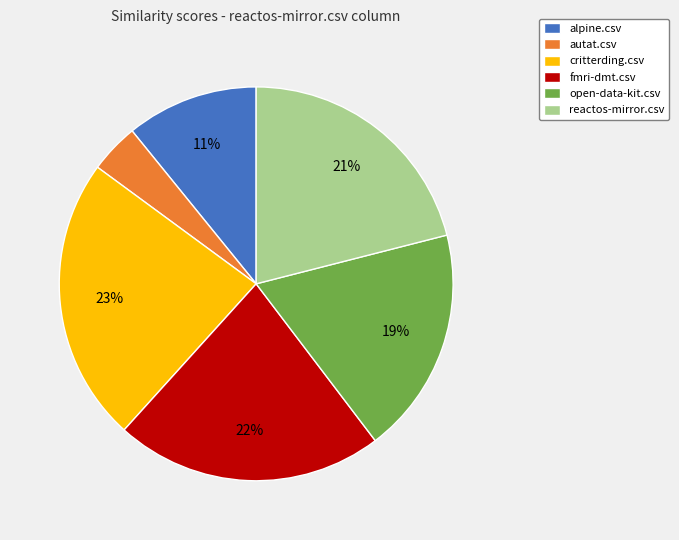

Does fmri-dmt.csv represent more than half of the total?

No